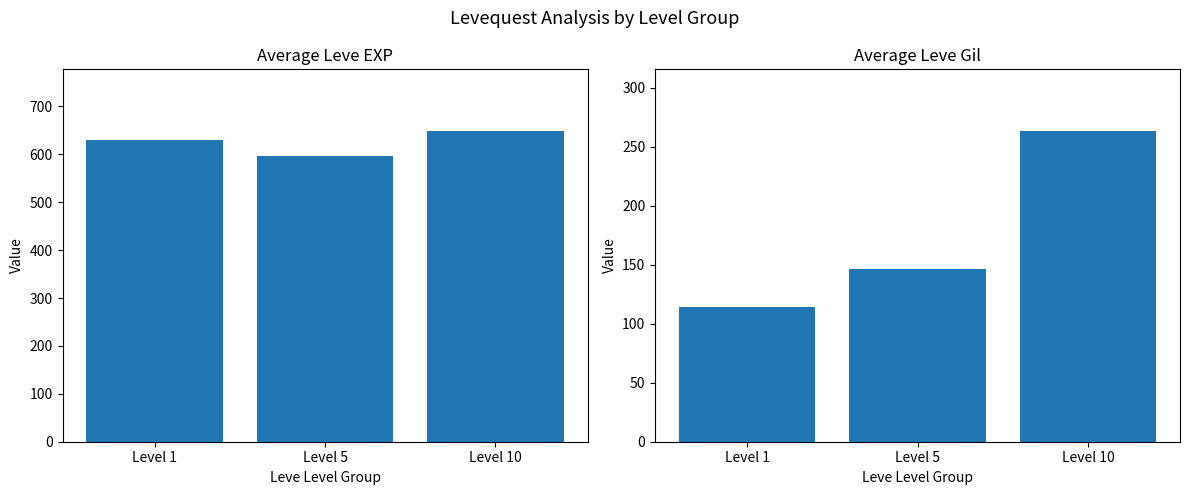

How many data points in Avg Leve Gil are above 146?

1